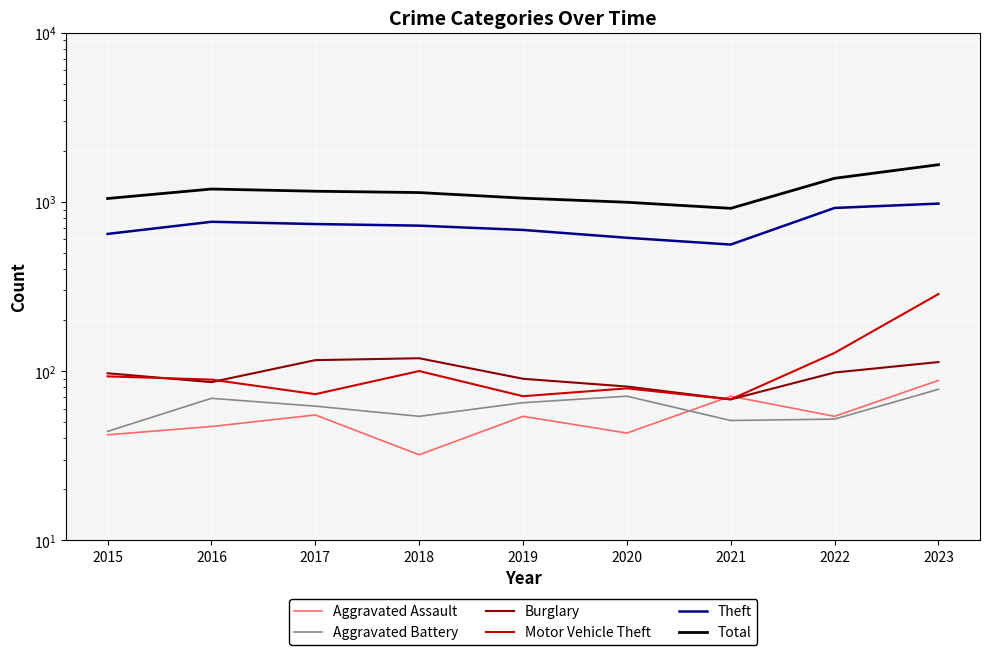

How many categories are shown in the chart?

9